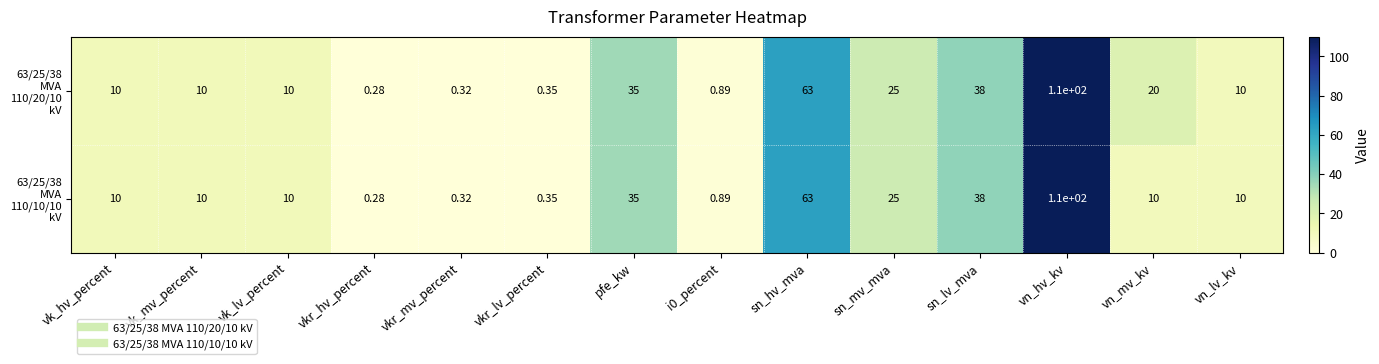

At how many categories does at least one series exceed 27?

4